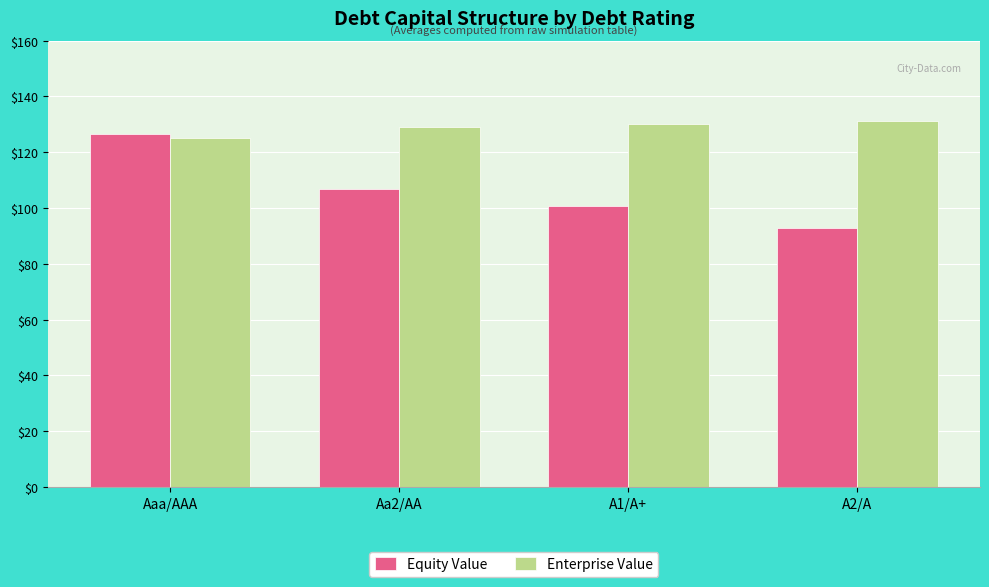

The value of Enterprise Value at Aaa/AAA is 125.0. True or false?

True